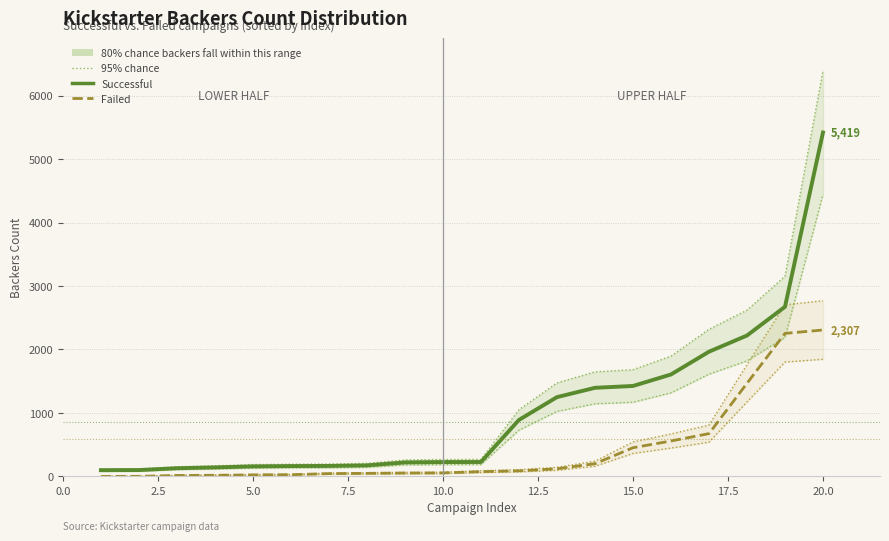

What is the difference between the maximum and minimum values in the Failed – lower bound (95%) series?

1845.6